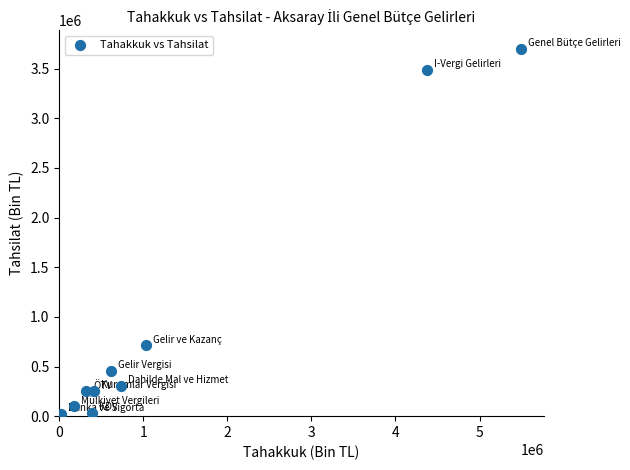

What Y value in the scatter plot is closest to 1864087?

713024